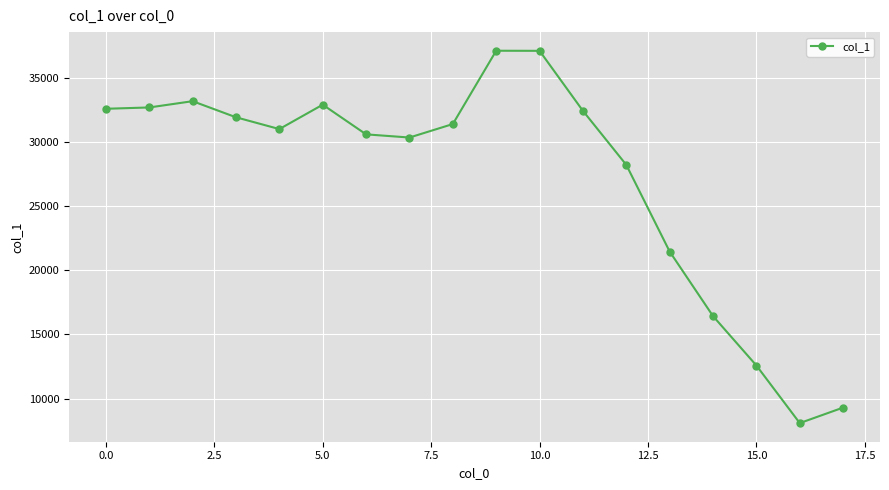

What is the value of the 2nd point from the left?

32676